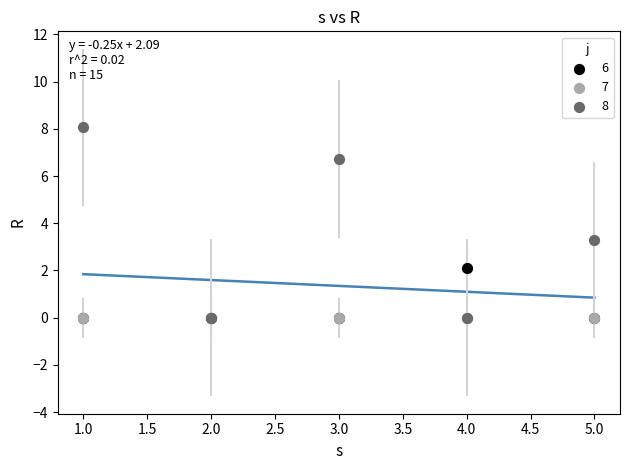

Across all series, what Y value is closest to 4?

3.3